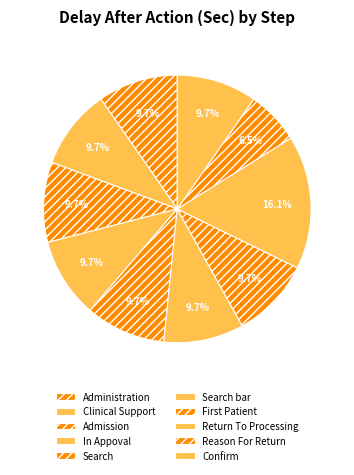

How many segments does this pie chart have?

10